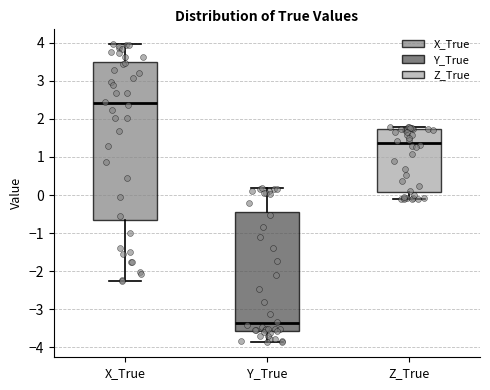

Reading left to right, transcribe this box plot: for each box, give where its median line is, the range the box spans, and where its two whiskers end, as read against the y-axis. The values are not printed on the chart, so give them approximately, as read against the axis.

X_True: median 2.4, box -0.7 to 3.5, whiskers -2.2 to 4.0
Y_True: median -3.4, box -3.6 to -0.4, whiskers -3.9 to 0.2
Z_True: median 1.4, box 0.1 to 1.7, whiskers -0.1 to 1.8